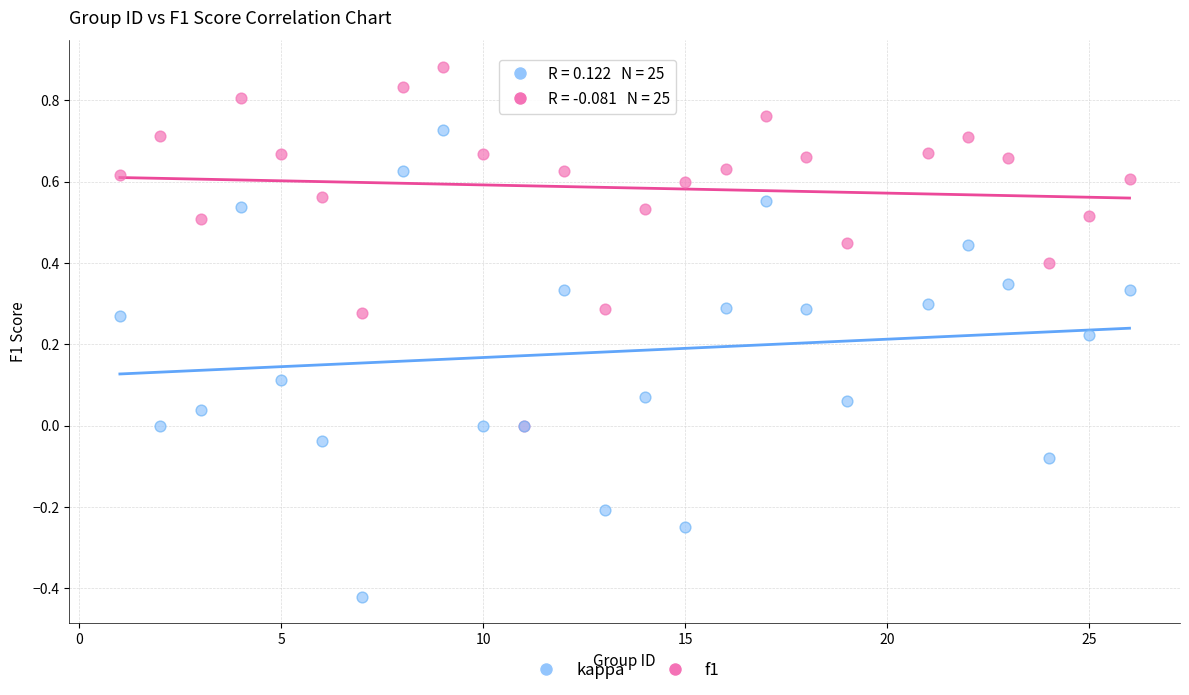

What are all the series names shown in the legend?

kappa, f1